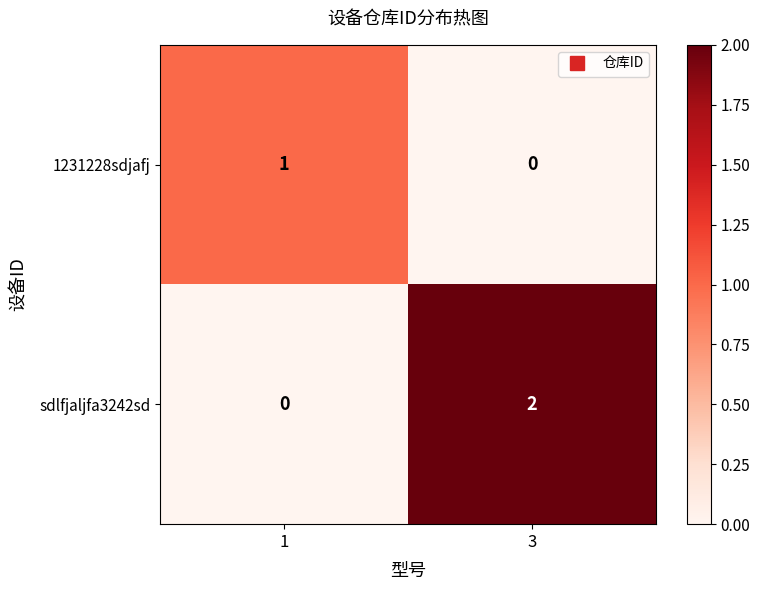

Which series has the largest total across all categories?

sdlfjaljfa3242sd